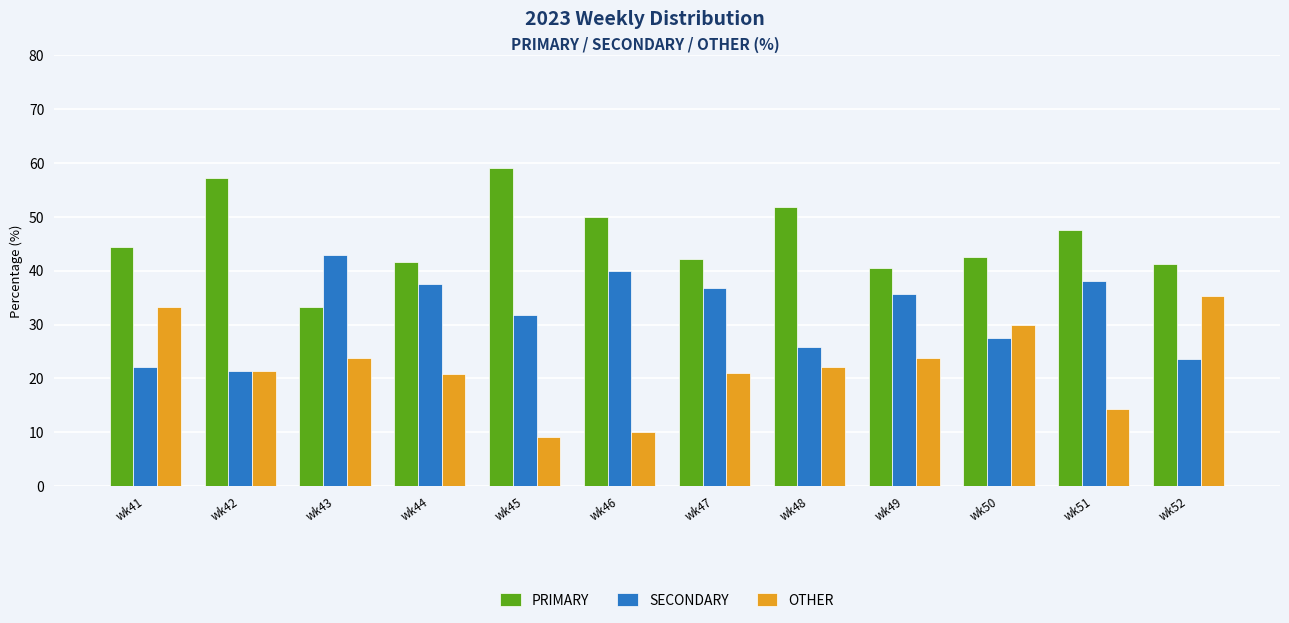

What are all the series names shown in the legend?

PRIMARY, SECONDARY, OTHER